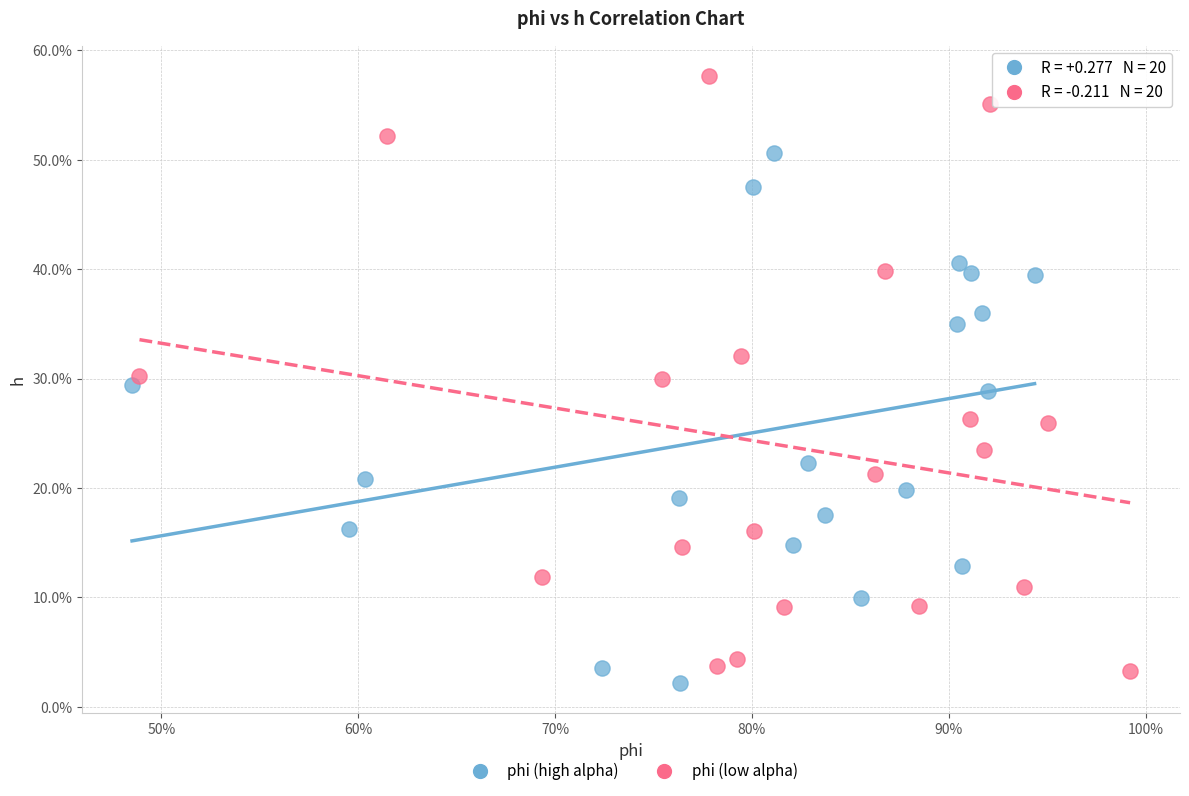

Which series contains the highest Y value?

phi (low alpha)